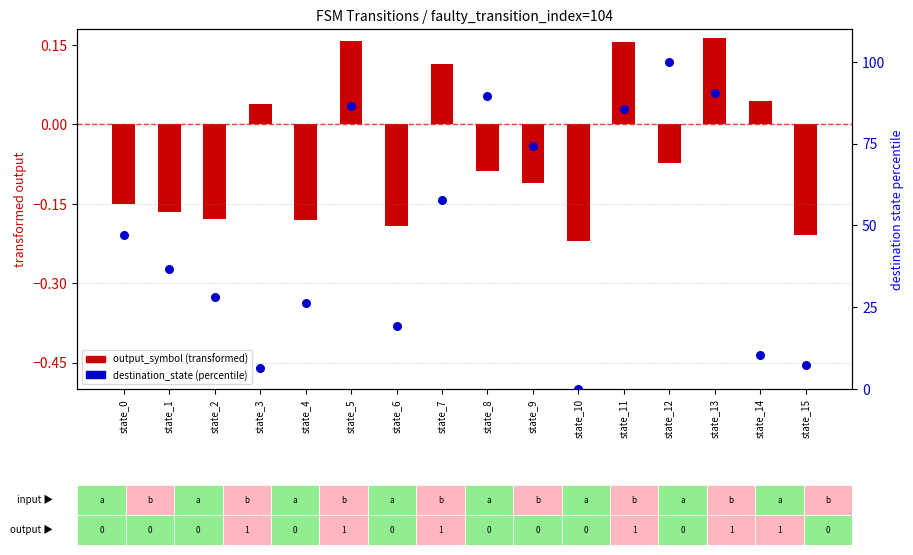

Which series has the largest Y range (max minus min)?

destination_state (percentile)